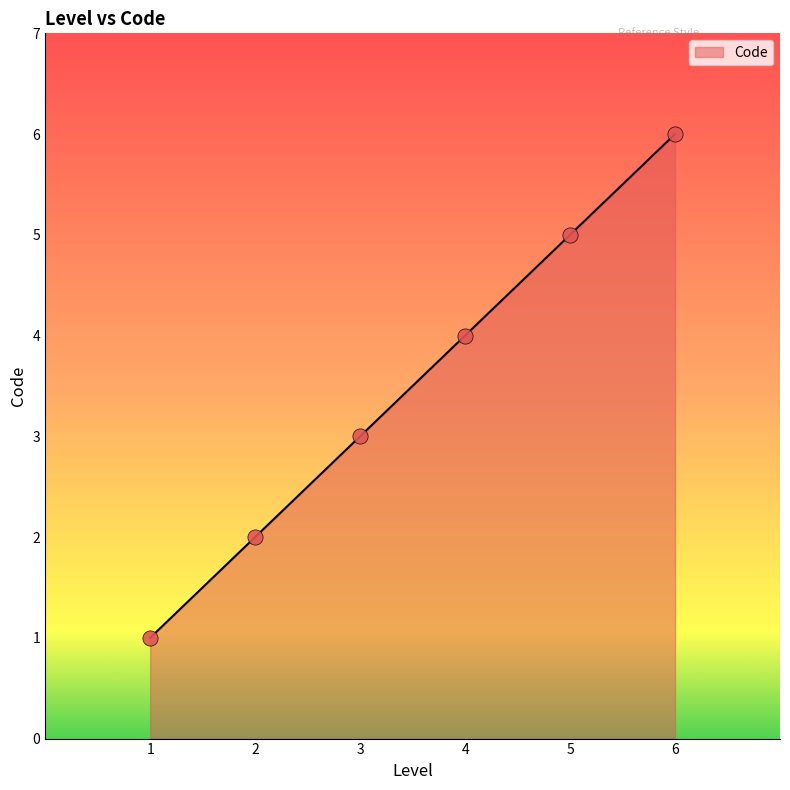

What is the ratio of the value at 5 to the value at 2?

2.5